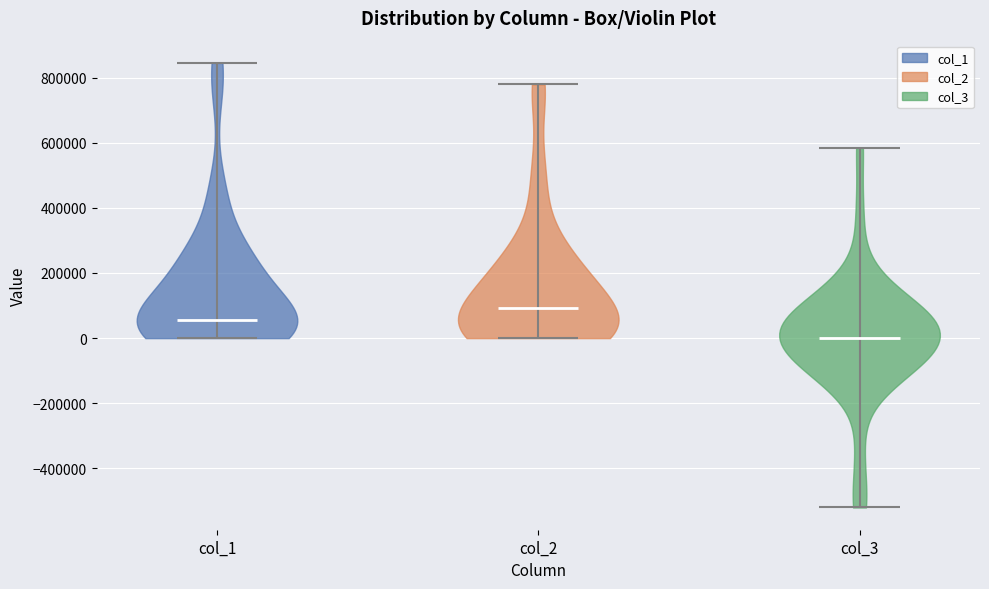

Reading left to right, read every violin against the y-axis: where its median line is, and the lowest and highest points it reaches. The values are not printed on the chart, so give them approximately, as read against the axis.

col_1: median line 60000, lowest point 0, highest point 840000
col_2: median line 100000, lowest point 0, highest point 780000
col_3: median line 0, lowest point -520000, highest point 580000